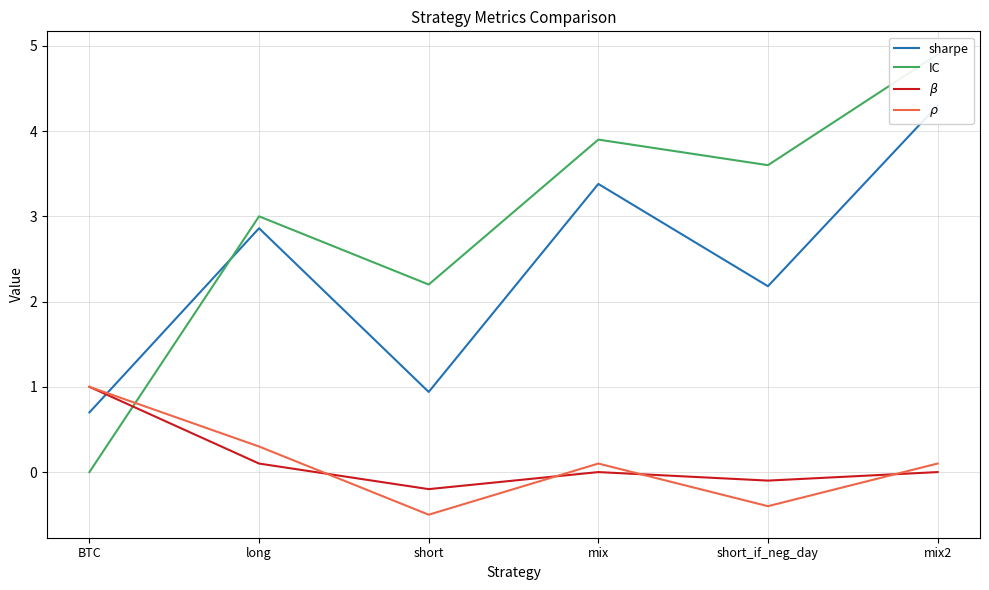

At which label does $\rho$ first exceed 0?

BTC